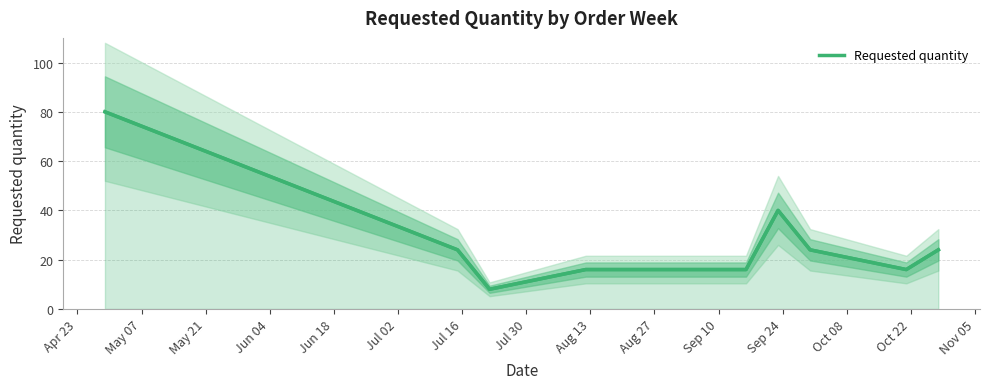

Reading right to left, what are all the values shown in this chart?

24	16	24	40	16	16	8	24	80